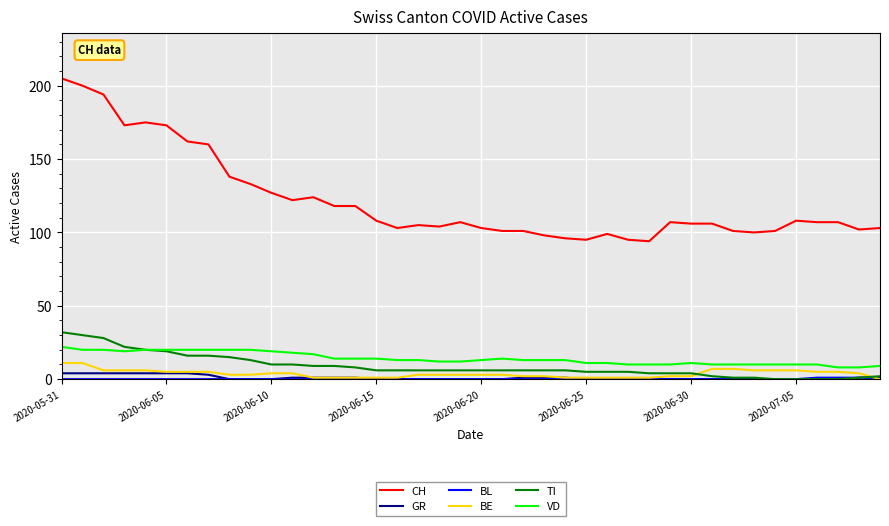

Which series has the largest total across all categories?

CH